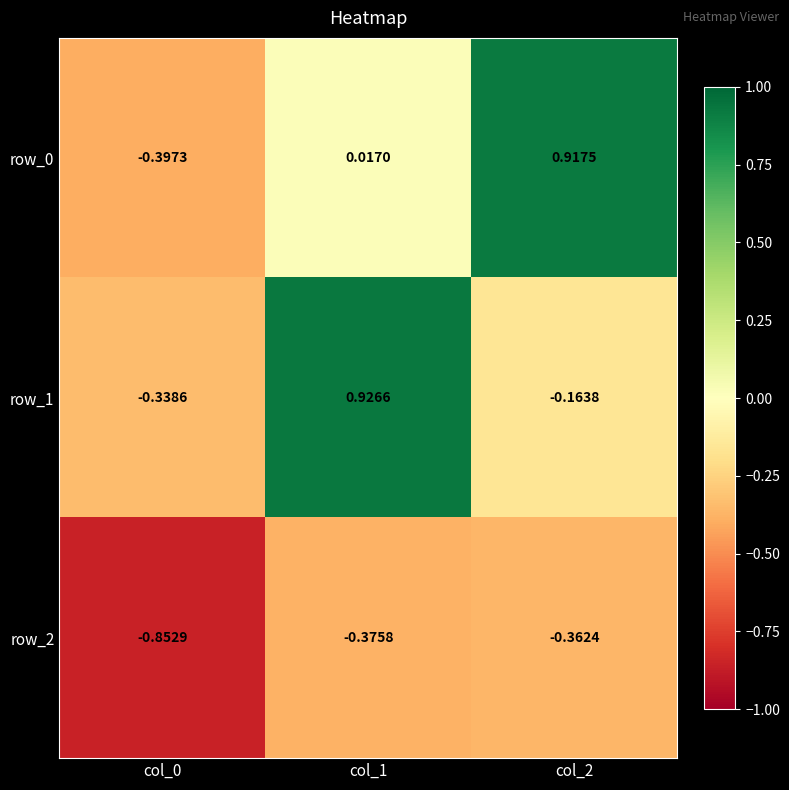

Reading left to right, what are all the values shown in this chart?

row_0: col_0=-0.4	col_1=0.0	col_2=0.9
row_1: col_0=-0.3	col_1=0.9	col_2=-0.2
row_2: col_0=-0.9	col_1=-0.4	col_2=-0.4